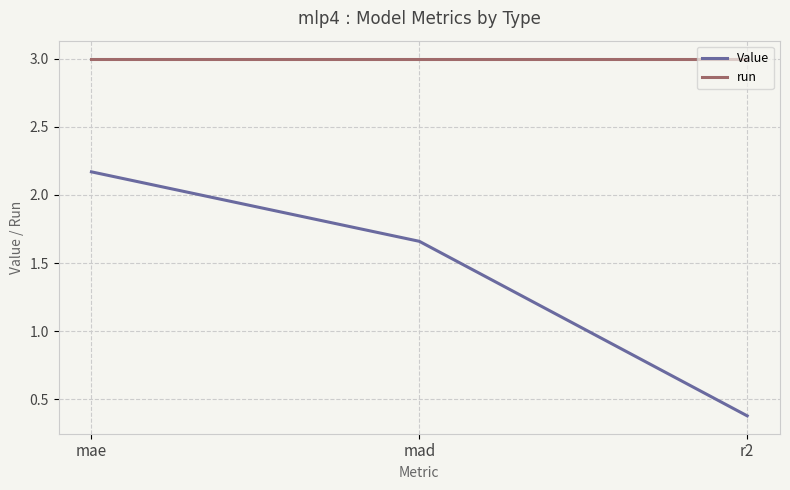

Rank the series at mad from lowest to highest value.

Value, run